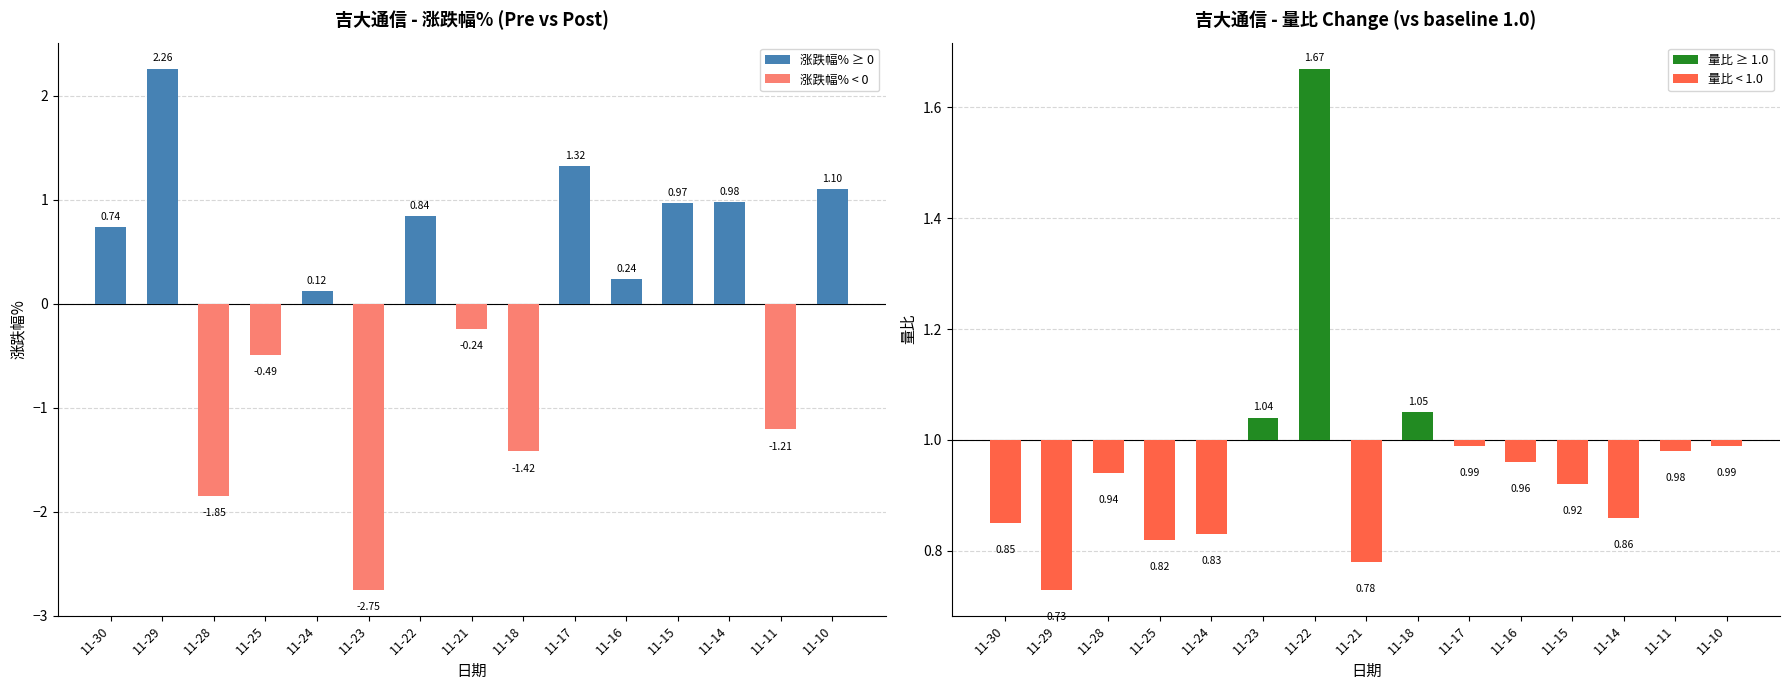

What is the minimum value shown in the chart?

-2.8